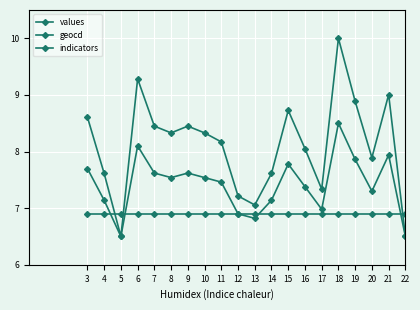

At how many categories does at least one series exceed 8?

12